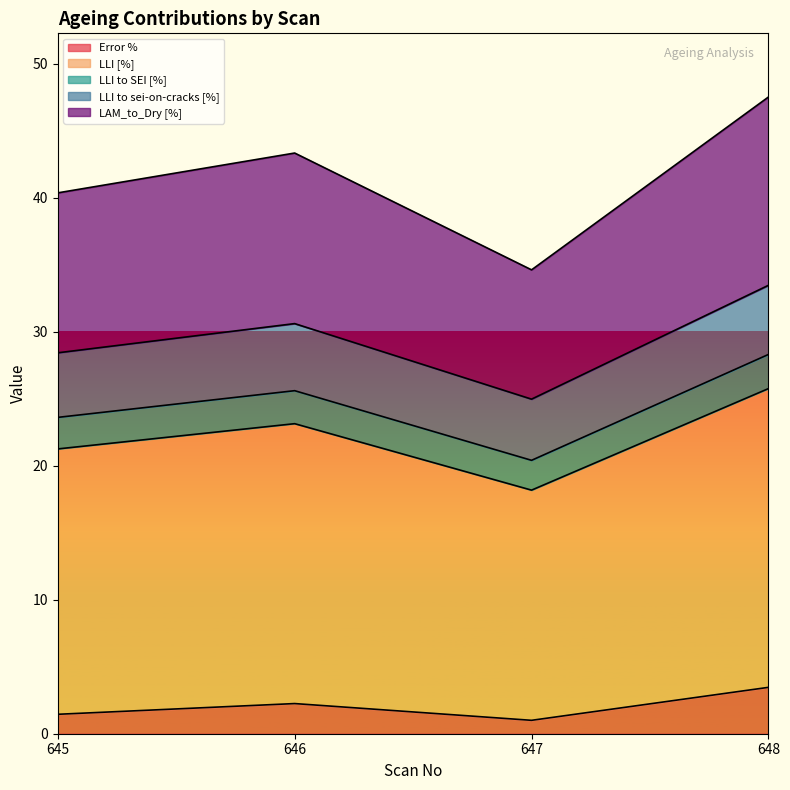

What is the difference between the maximum and second lowest values in the LLI to SEI [%] series?

5.0